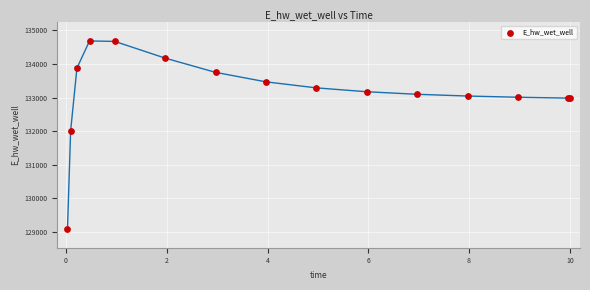

What Y value in the scatter plot is closest to 131889?

132011.0